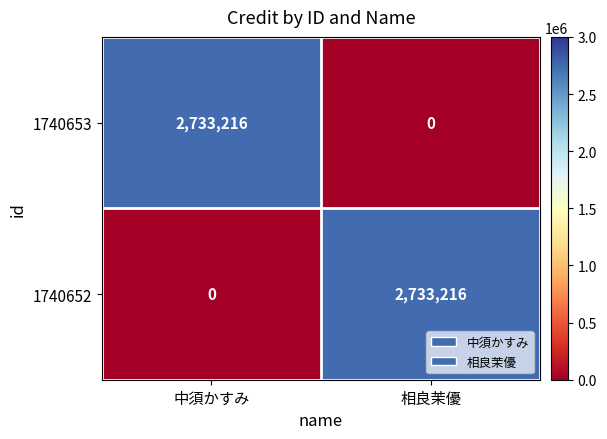

What is the spread (max minus min) of values at 中須かすみ?

2733216